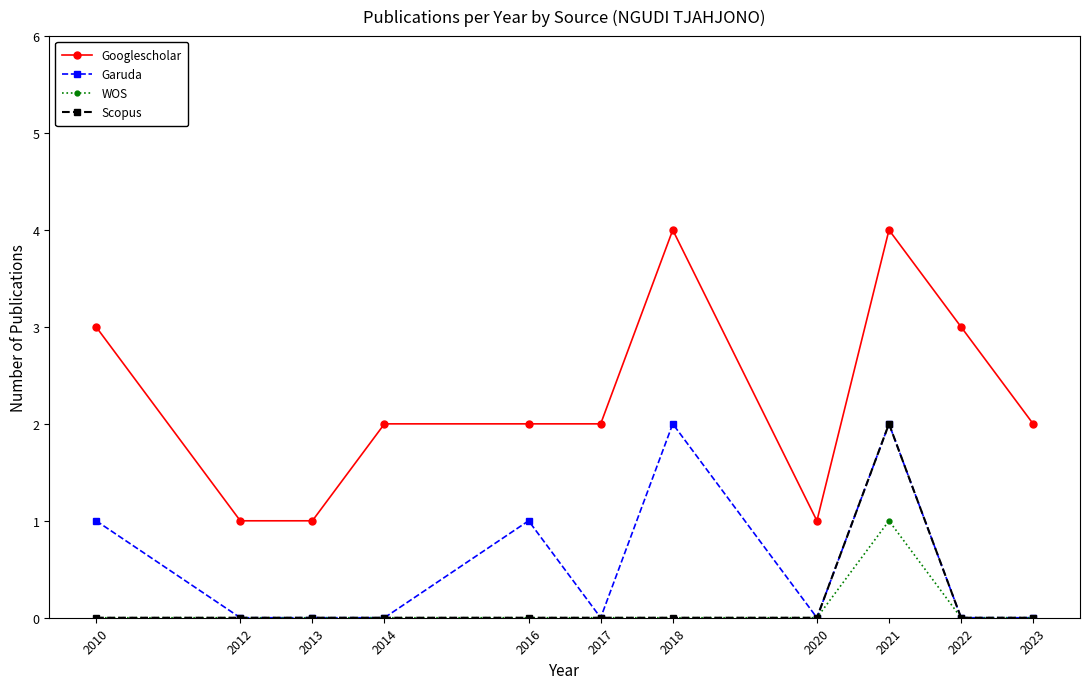

What is the value of the Googlescholar point at the 9th from the left?

4